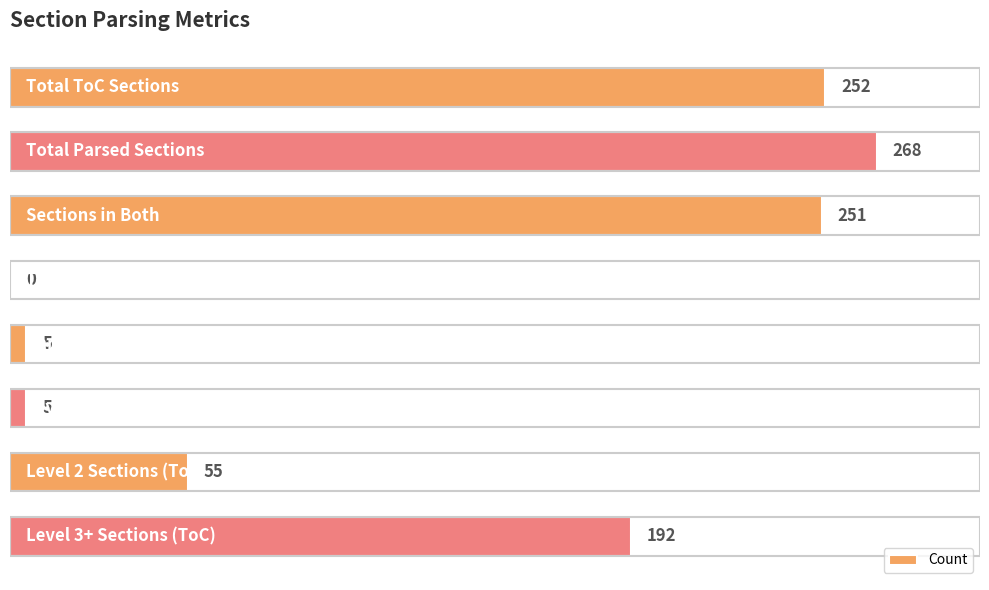

What is the greatest value displayed?

268